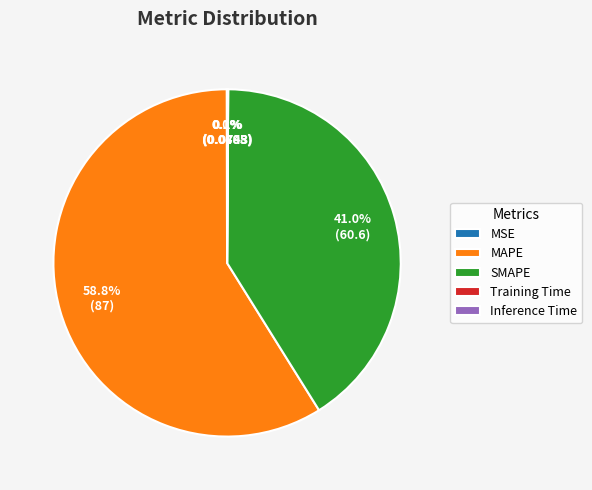

Combined, do SMAPE and MAPE account for over 50%?

Yes